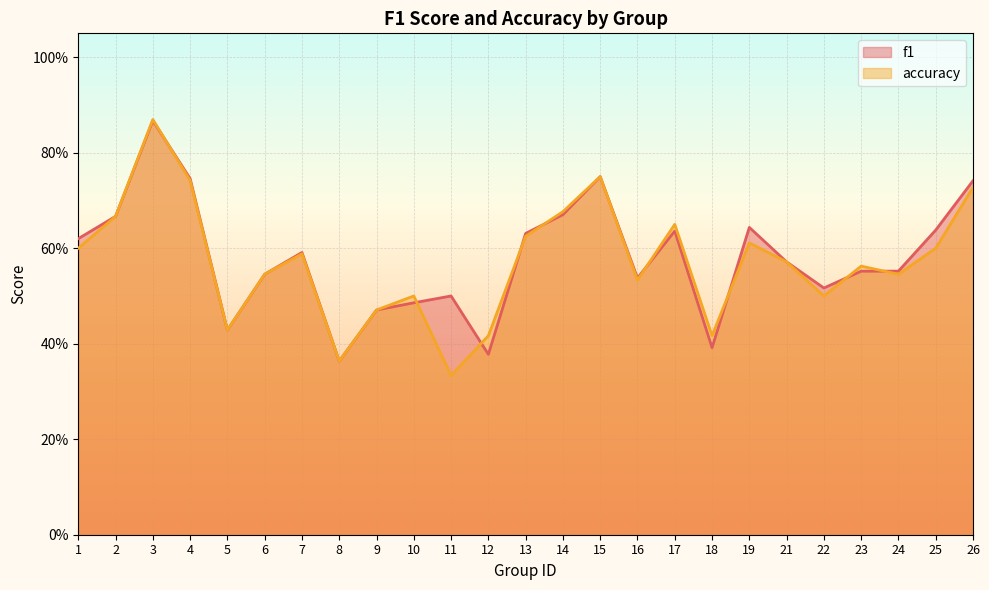

Where is f1 nearest to the value 0?

8